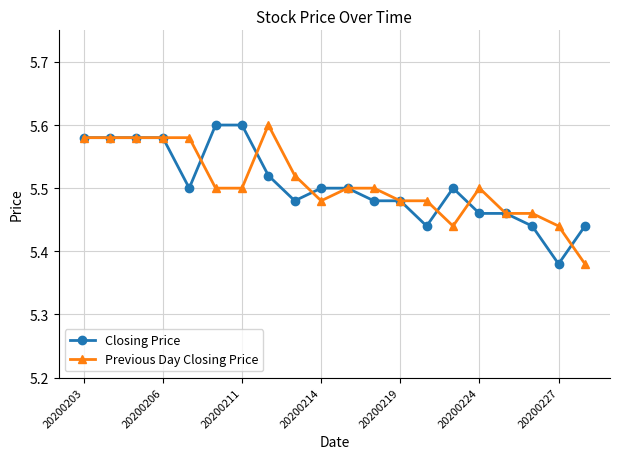

Count the Previous Day Closing Price values in the range 5 to 6.

20